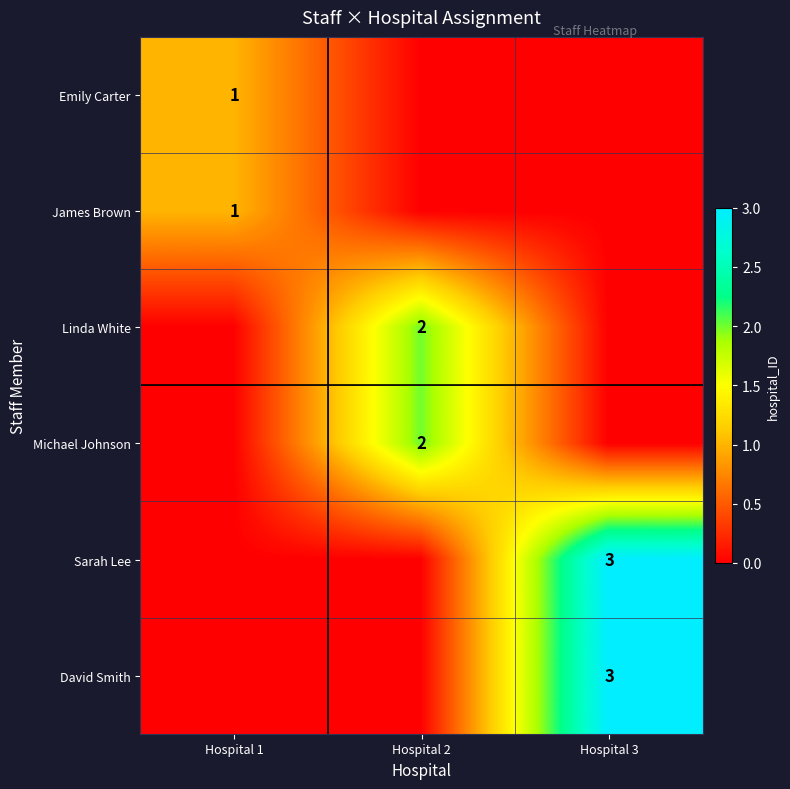

What is the difference between the highest and lowest values at Hospital 3?

3